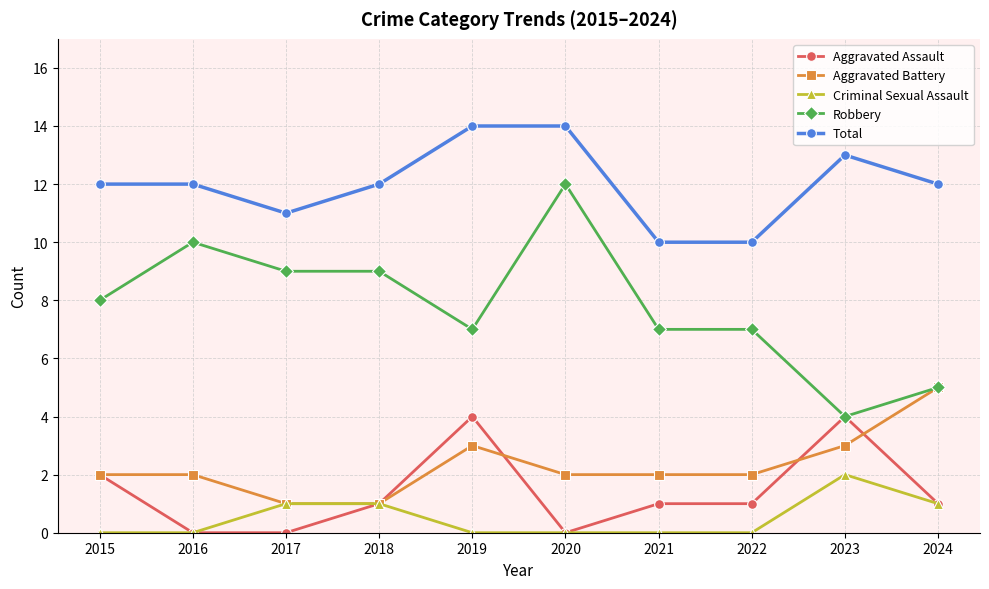

Rank the series by their maximum value, from highest to lowest.

Total, Robbery, Aggravated Battery, Aggravated Assault, Criminal Sexual Assault